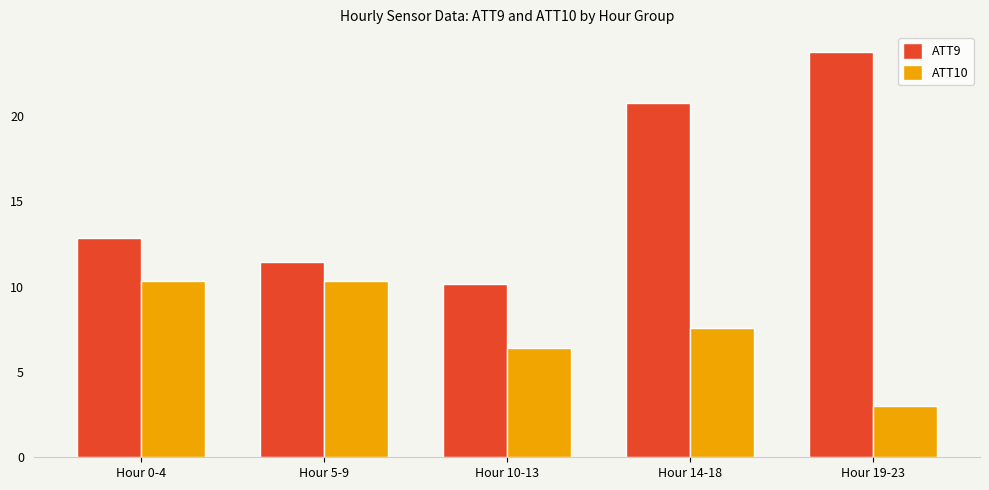

At which category is the sum across all series the highest?

Hour 14-18